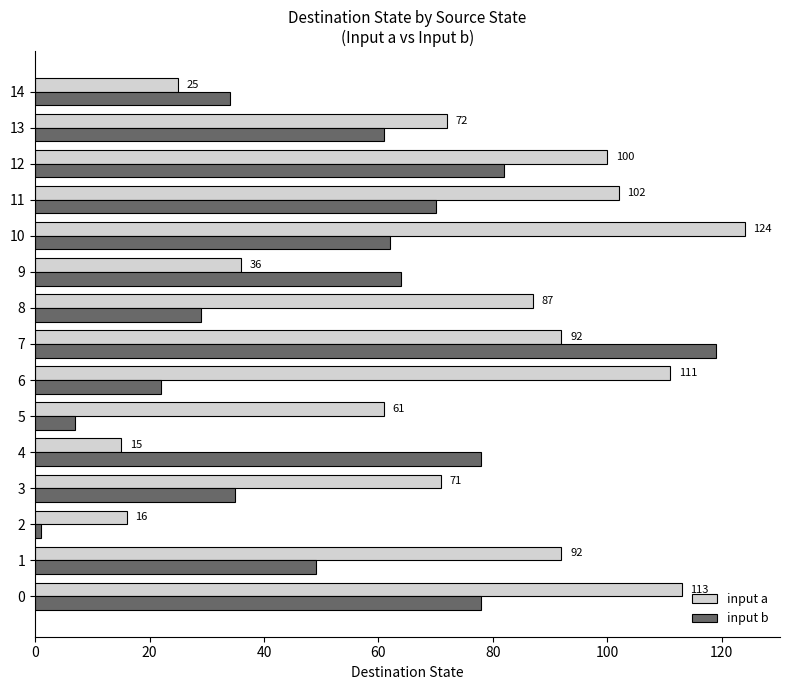

What is the smallest value displayed?

1